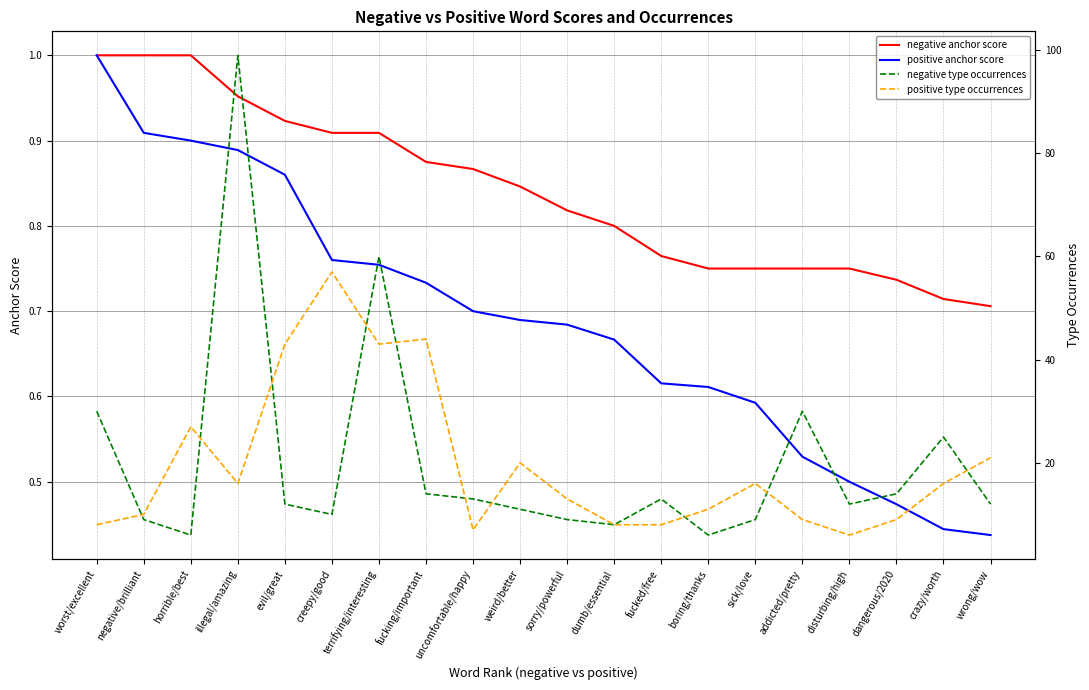

Between dangerous/2020 and creepy/good, which is larger?

creepy/good